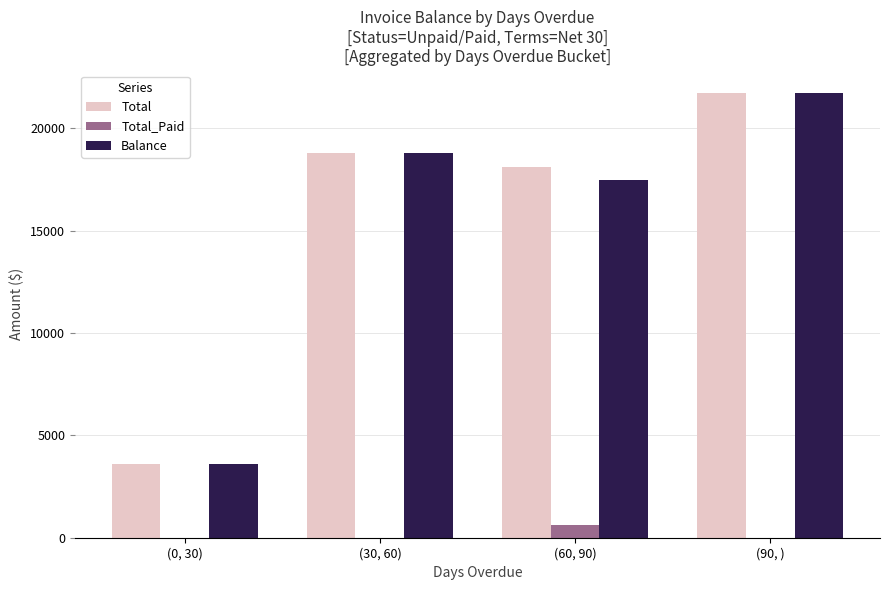

What is the sum of the Balance values at (0, 30) and (60, 90)?

21108.7